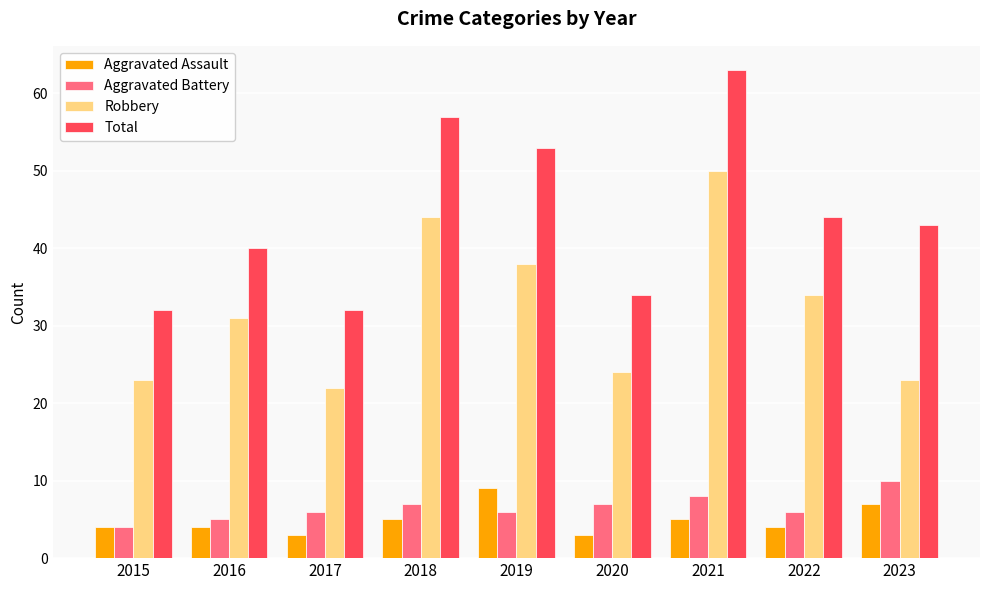

Which series has the largest total across all categories?

Total